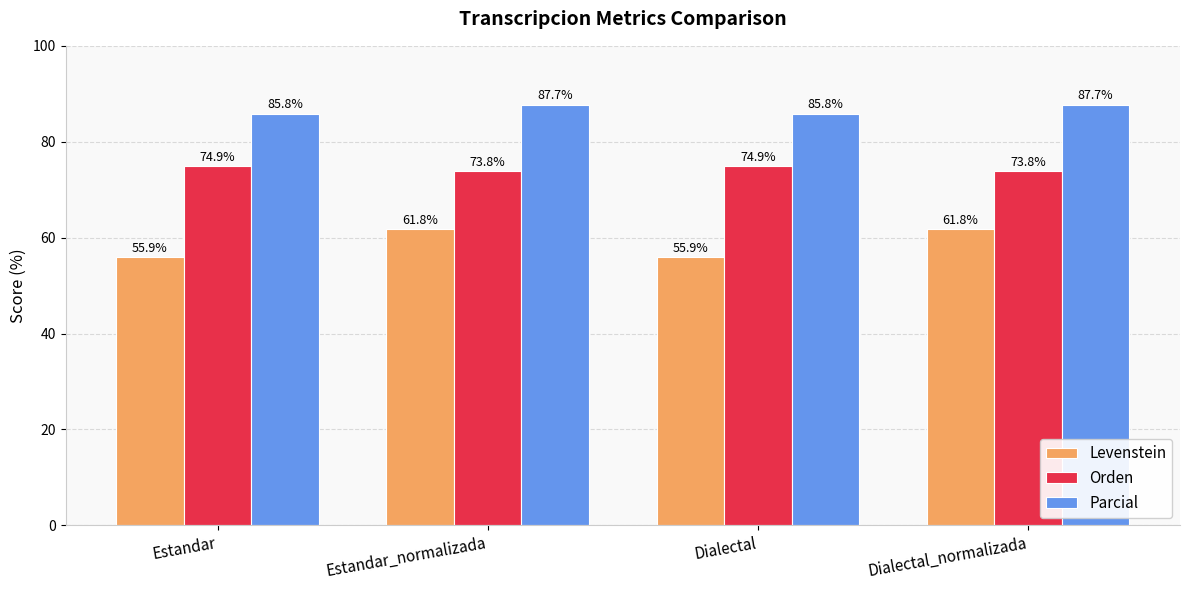

How many data points in Orden are less than 74?

2